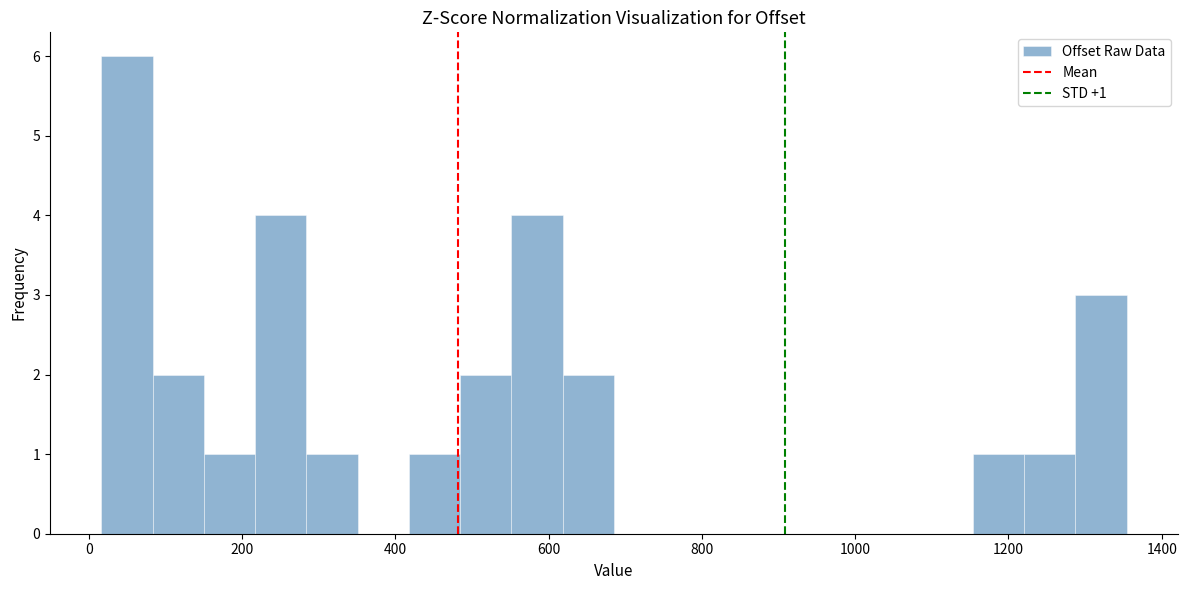

Around what value on the x-axis is the tallest bar? Give the approximate position of its centre, as read against the axis.

40